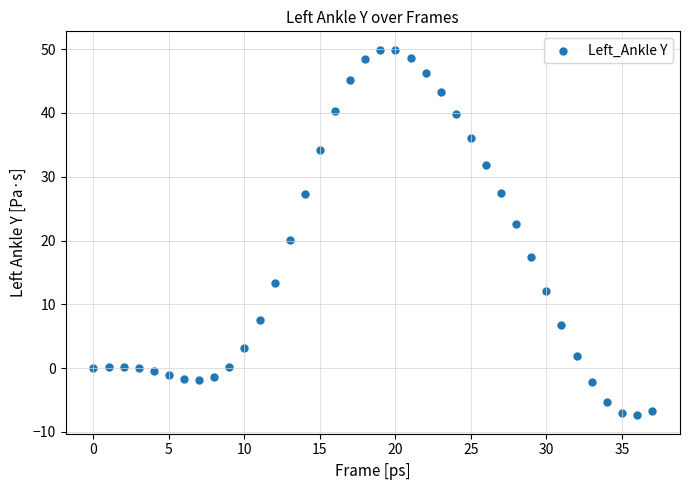

What is the range of Y values (max minus min)?

57.4